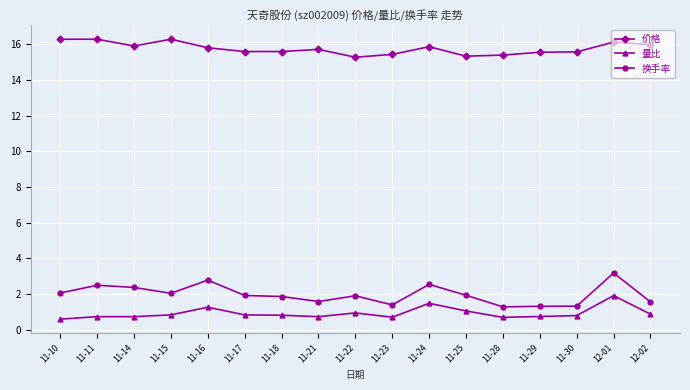

True or false: 换手率 and 价格 intersect in this chart.

False